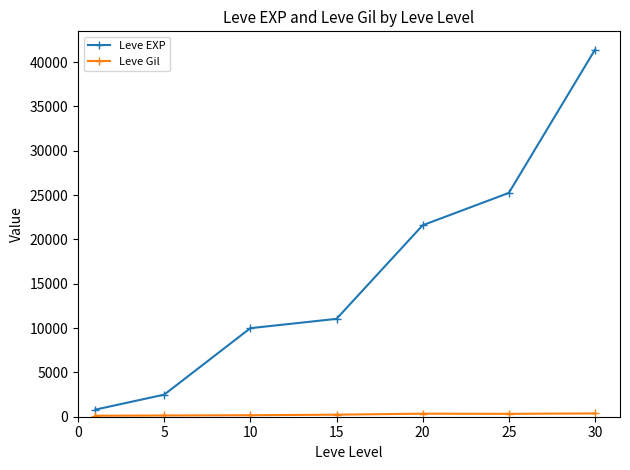

Which series has the largest total across all categories?

Leve EXP